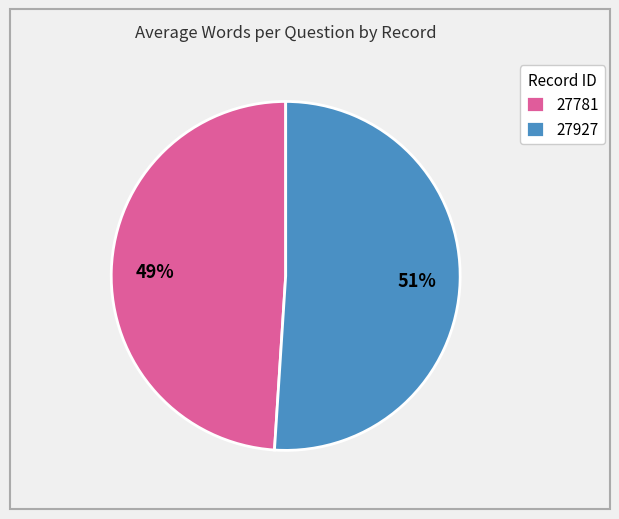

Approximately how many times larger is the value at 27781 compared to 27927?

1.0